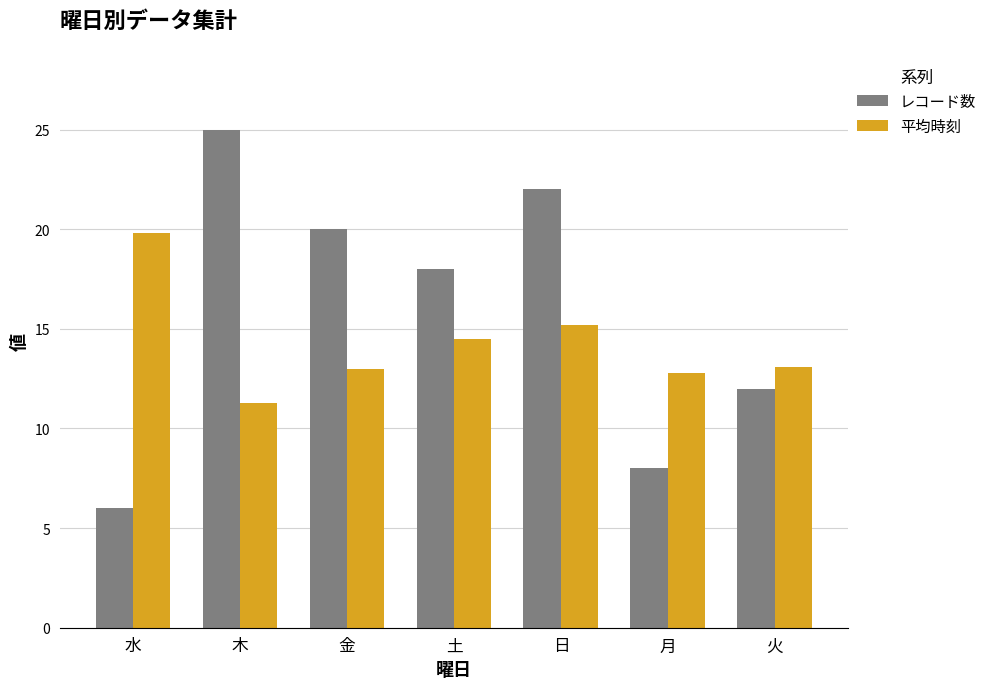

Which series has the widest spread of values?

レコード数